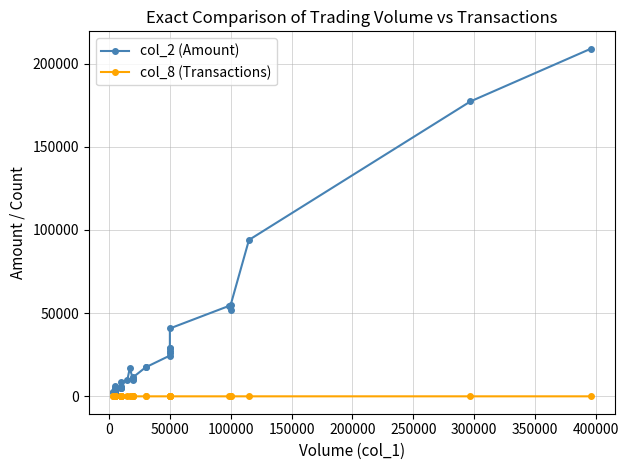

At which category does col_2 (Amount) reach its first local valley?

50000